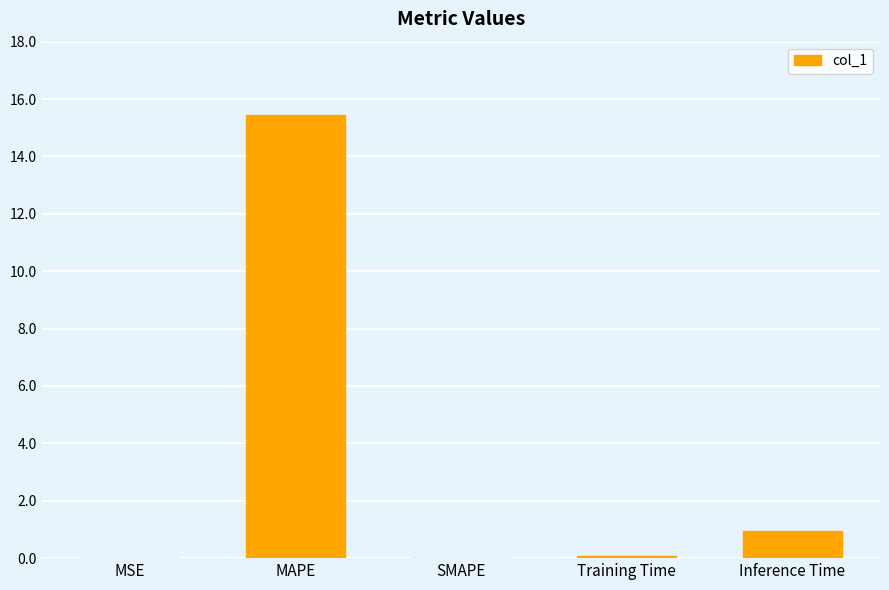

The chart shows a value of 1.0 at Inference Time. True or false?

True